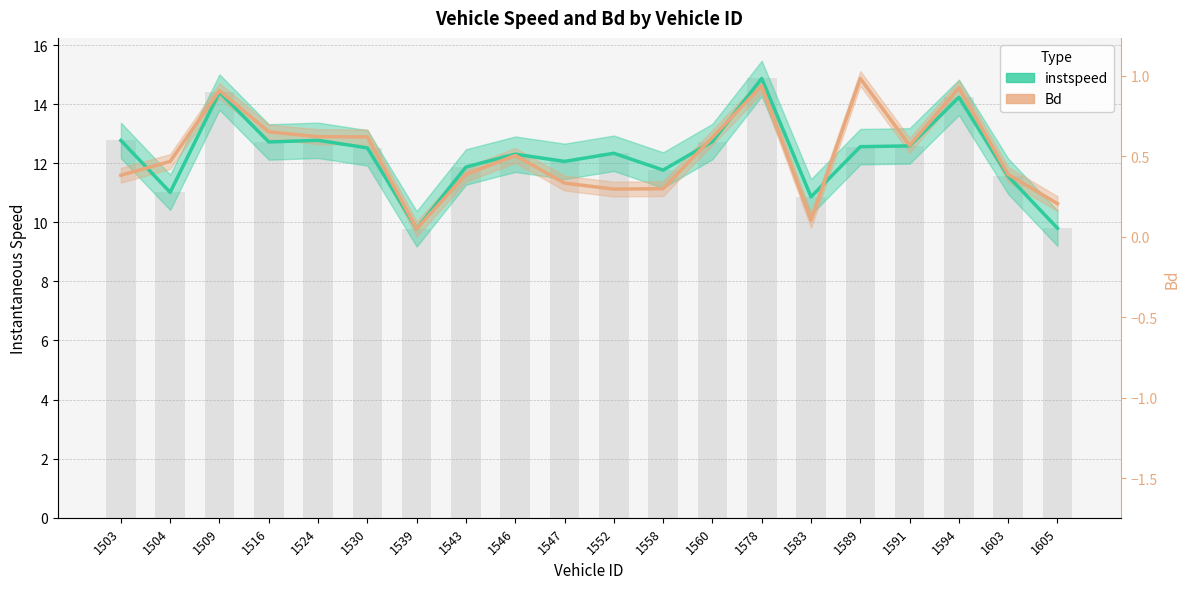

Which has a higher value, 1589 or 1558?

1589